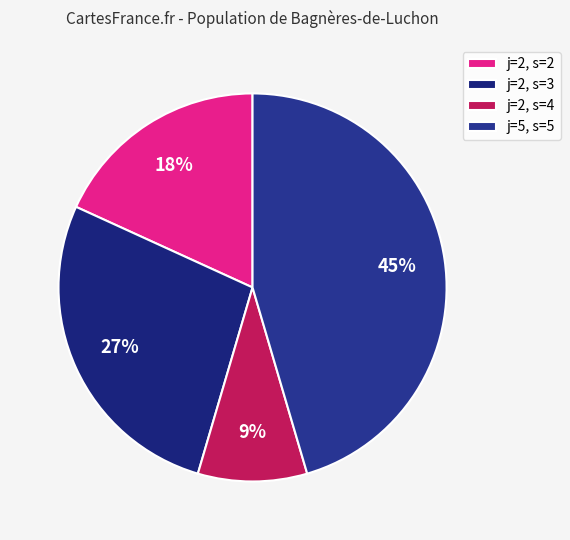

How many segments does this pie chart have?

4